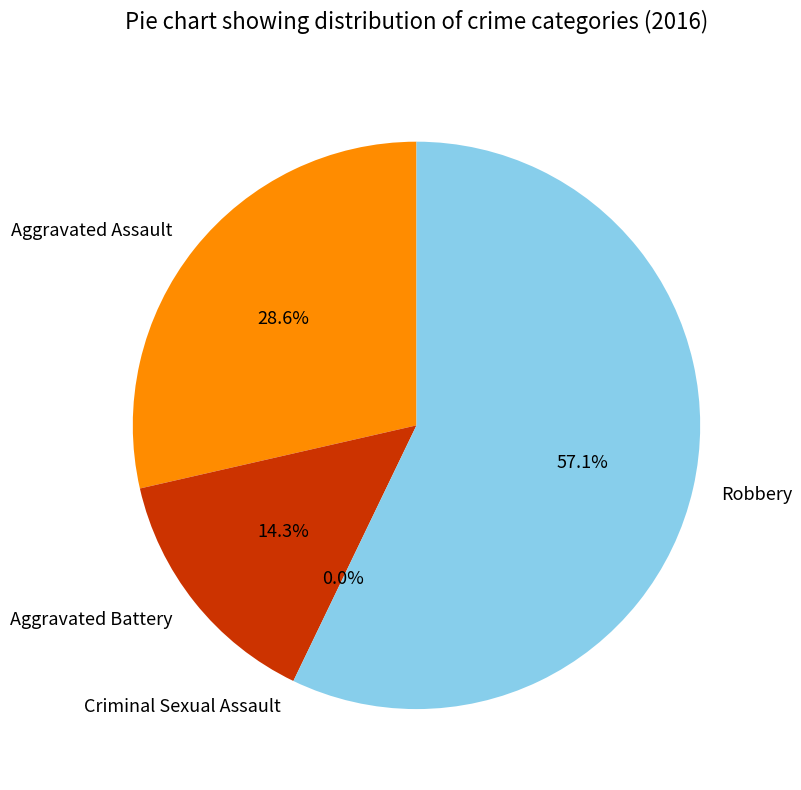

The Aggravated Assault slice represents 29% of the pie. True or false?

True